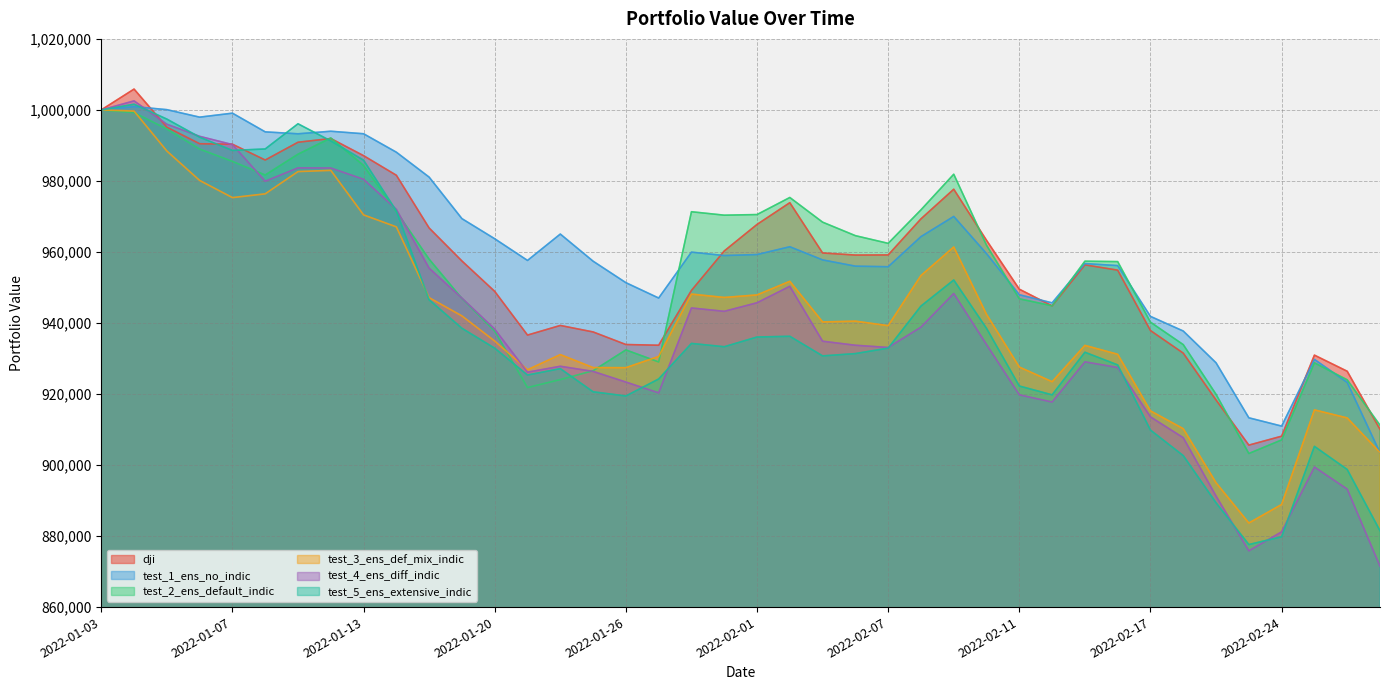

What is the label of the 32nd point from the left?

2022-02-16